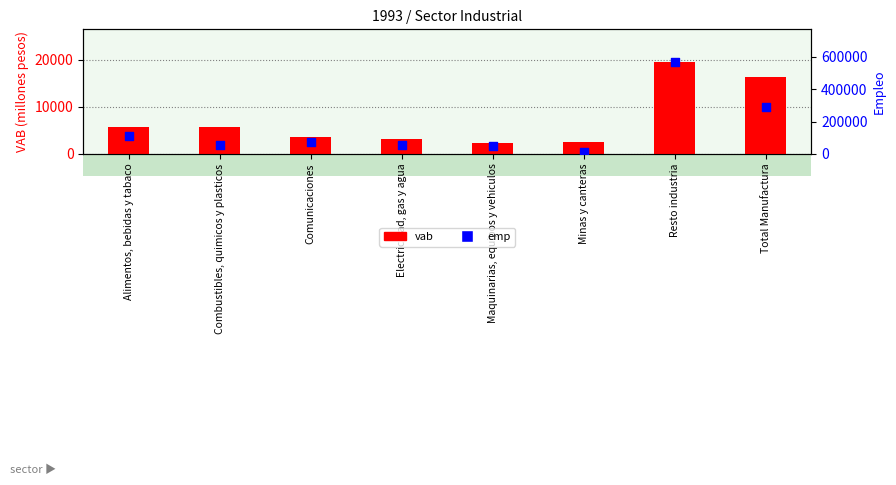

At how many categories does at least one series exceed 547617?

1